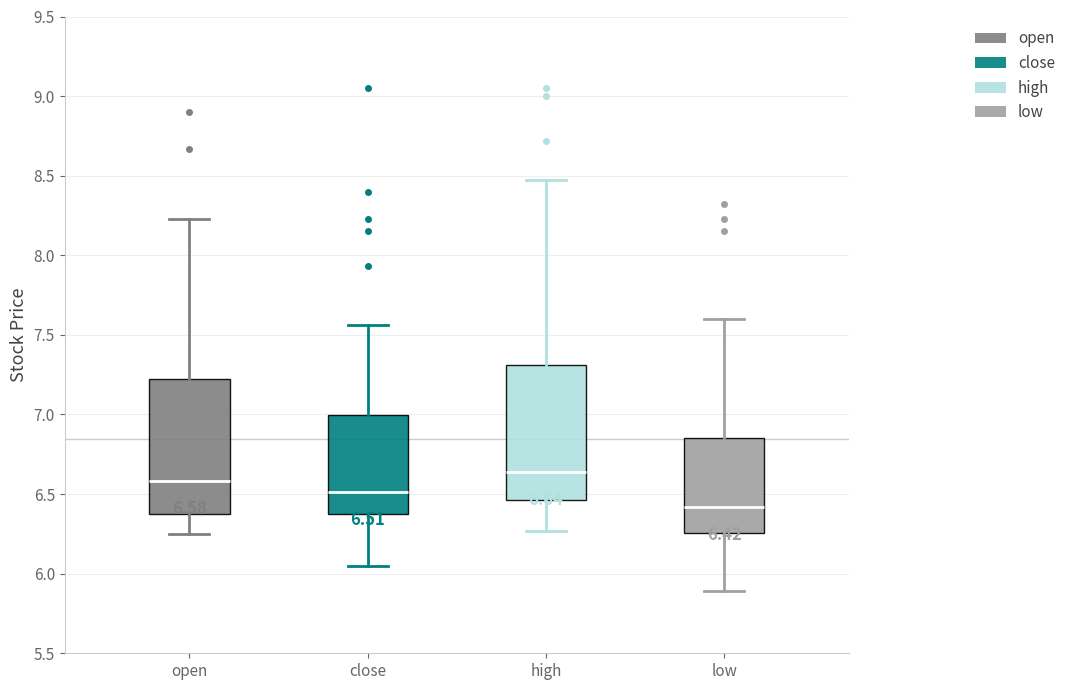

Which box has the highest median line?

high